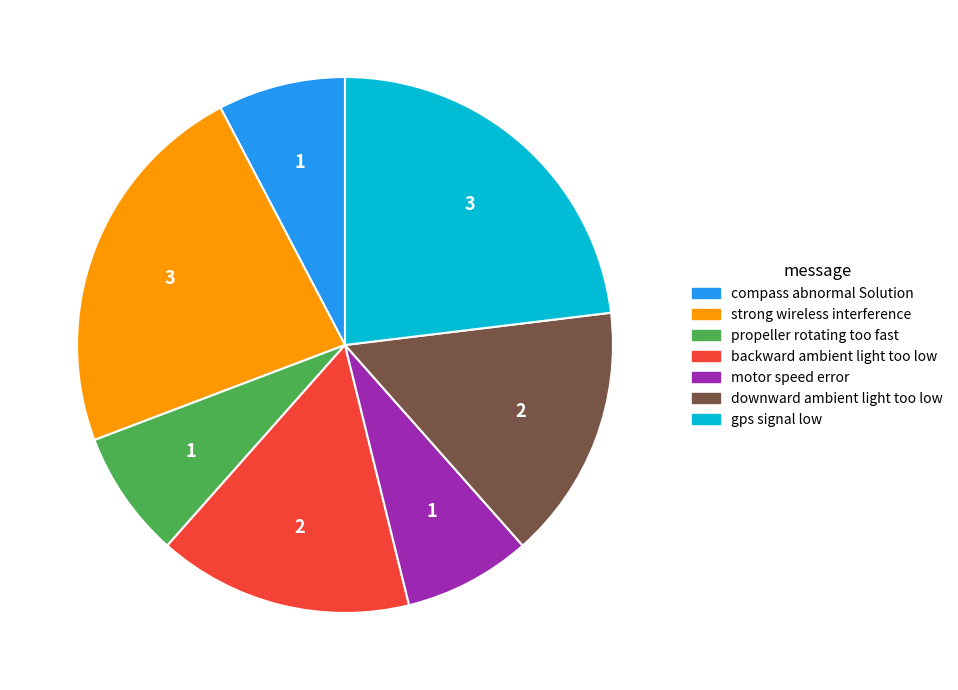

Is there any slice that represents more than half of the pie?

No